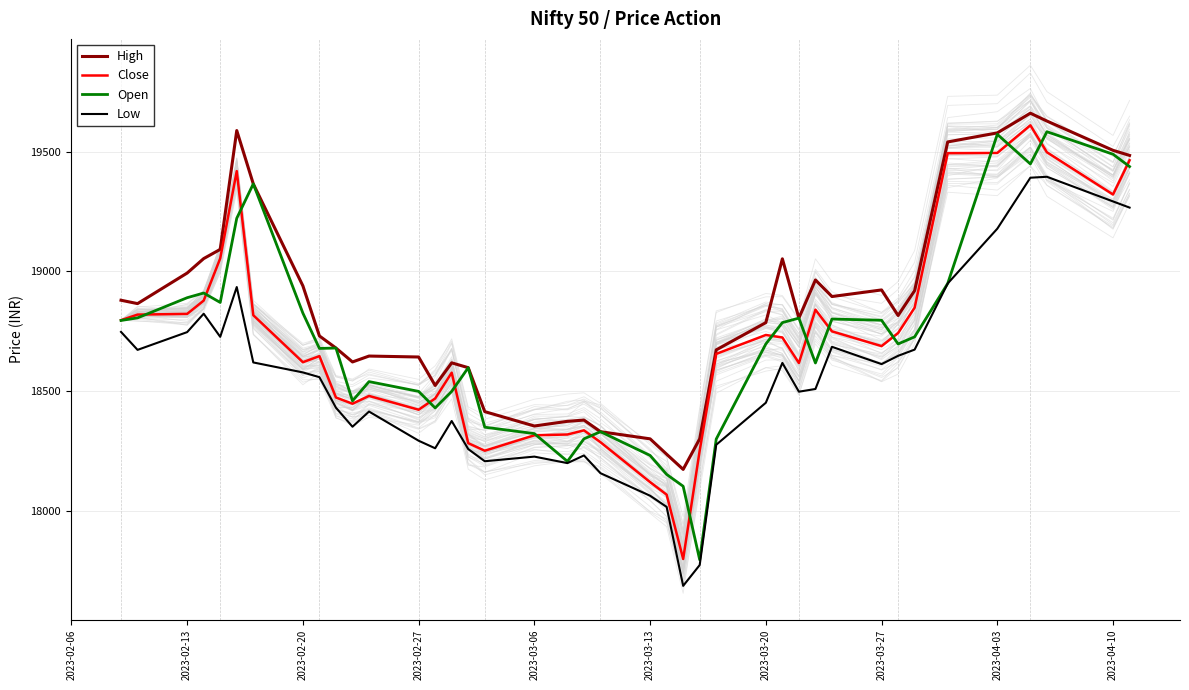

True or false: High and Low intersect in this chart.

False